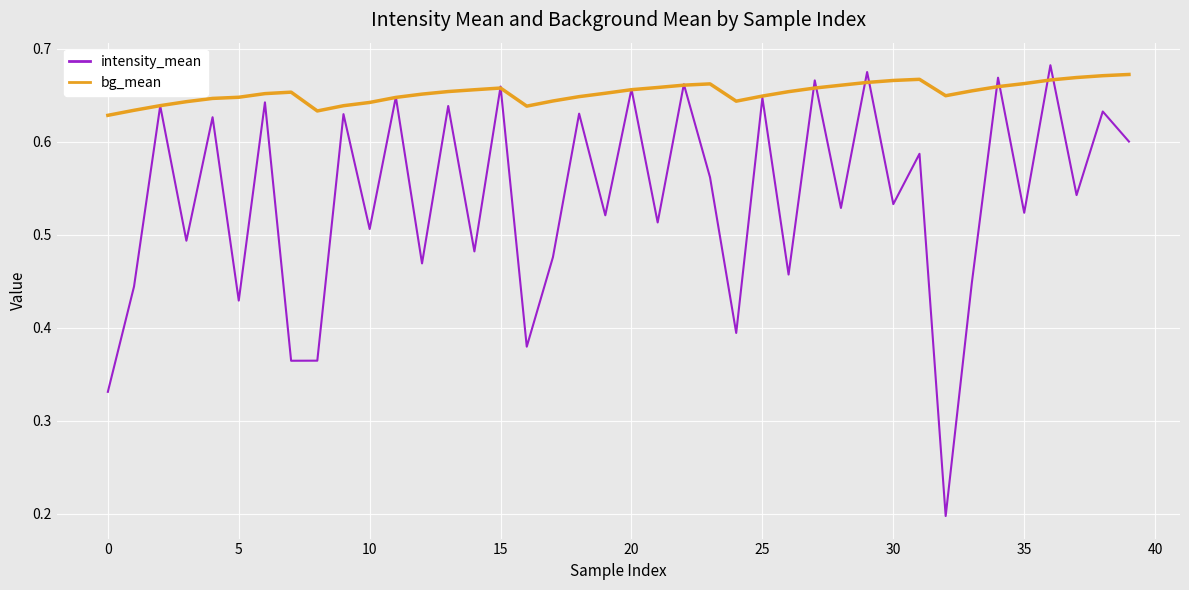

Which series has the largest total across all categories?

bg_mean